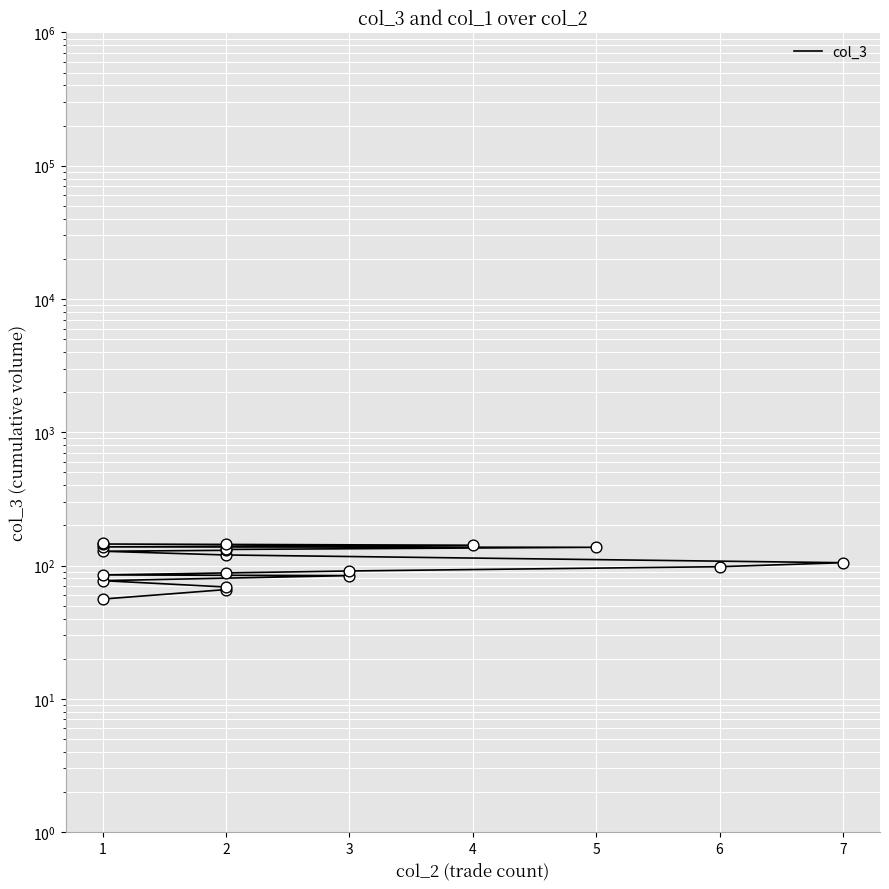

Between 13 and 2, which is larger?

13